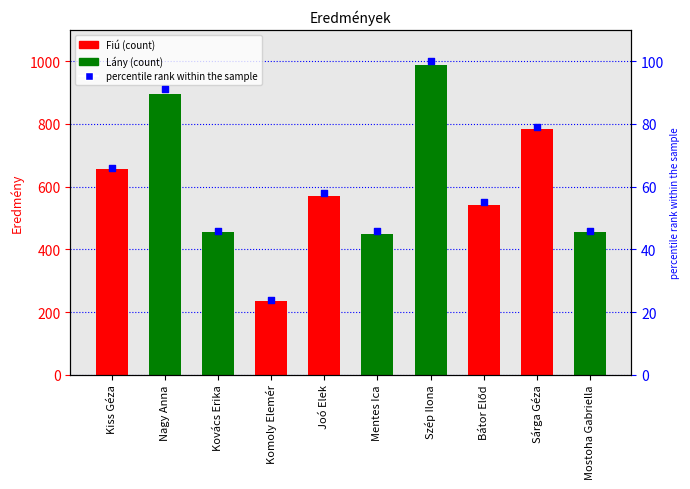

What is the change in value from Kovács Erika to Komoly Elemér?

-22